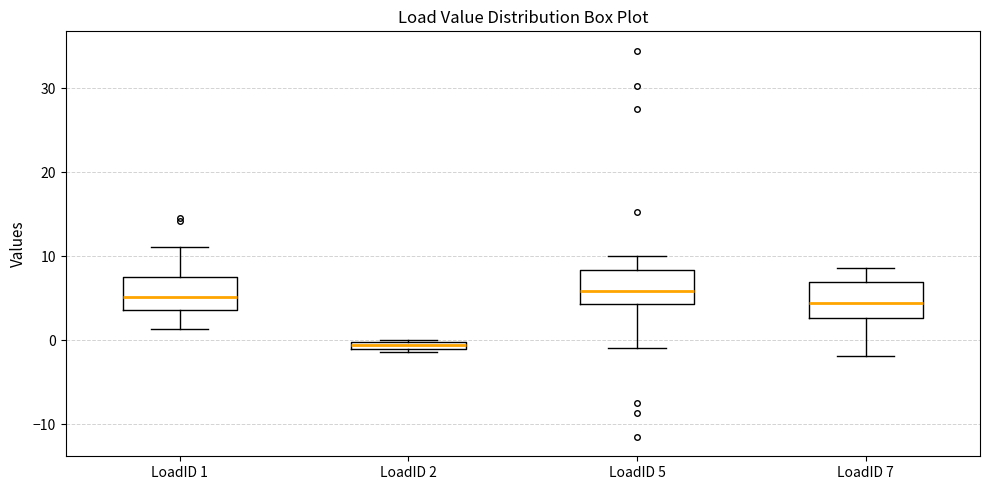

Where is the lower edge of the box for LoadID 1 on the y-axis? The values are not printed on the chart, so give them approximately, as read against the axis.

4